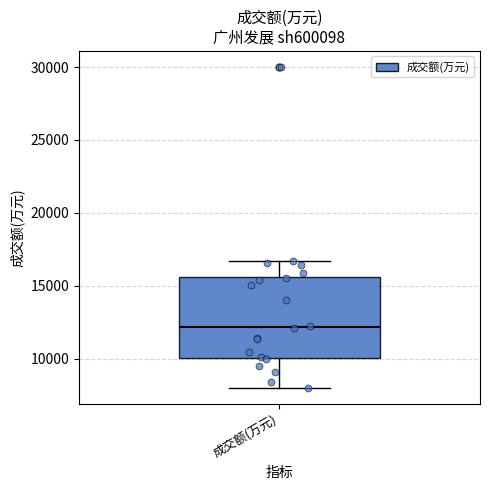

Transcribe this box plot: give where the median line is, the range the box spans, and where the two whiskers end, as read against the y-axis. The values are not printed on the chart, so give them approximately, as read against the axis.

median 12000, box 10000 to 15500, whiskers 8000 to 16500